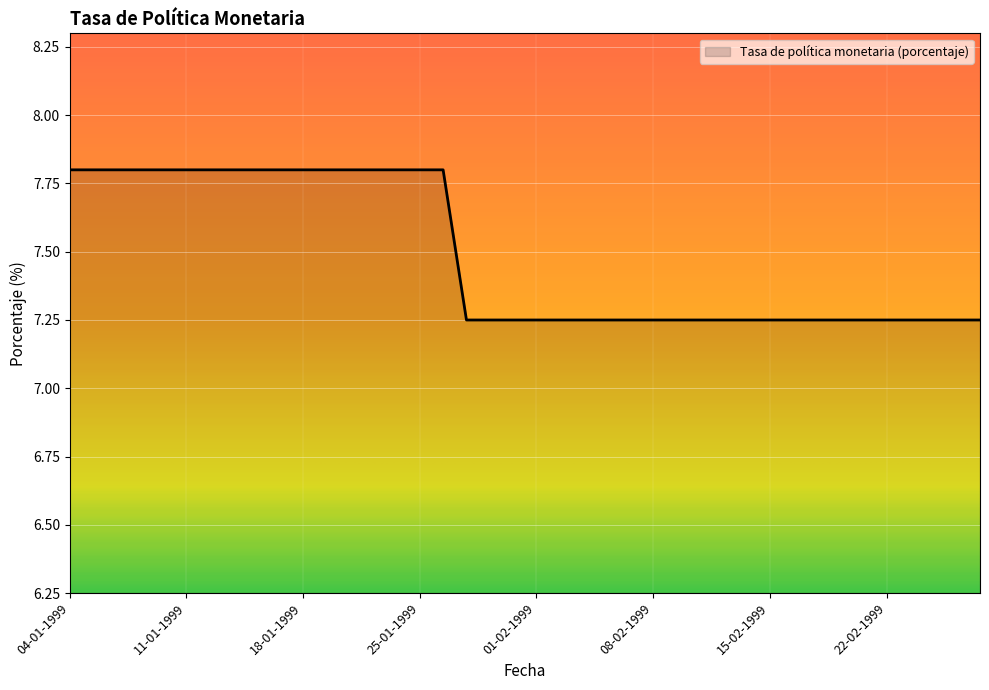

What is the maximum value shown in the chart?

7.8